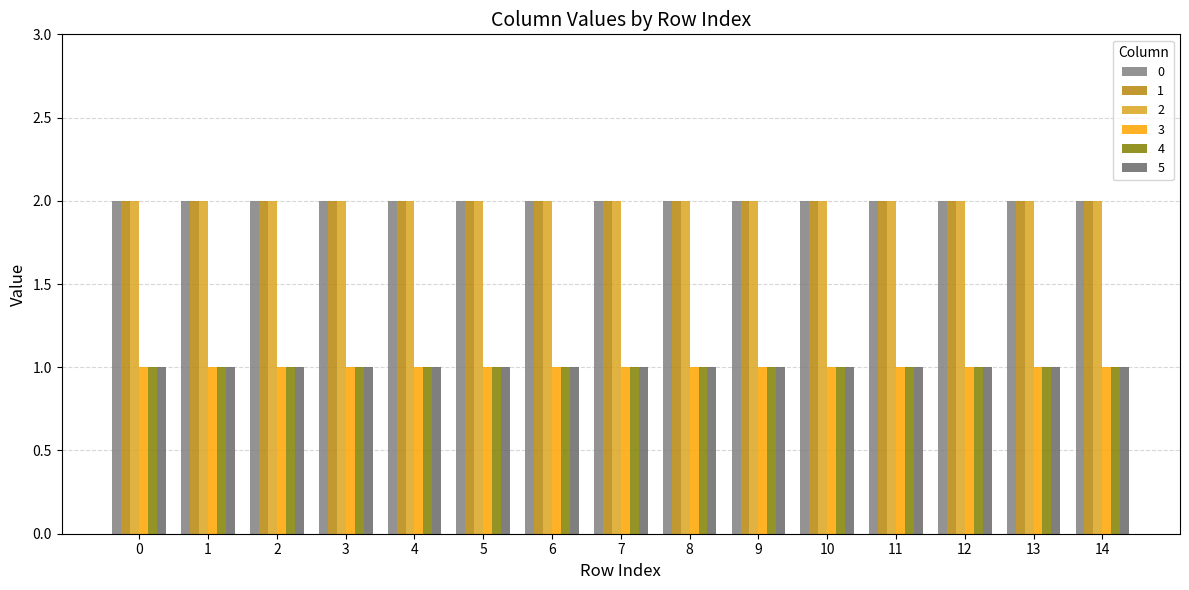

True or false: 5 has a value of 1 at 6.

False